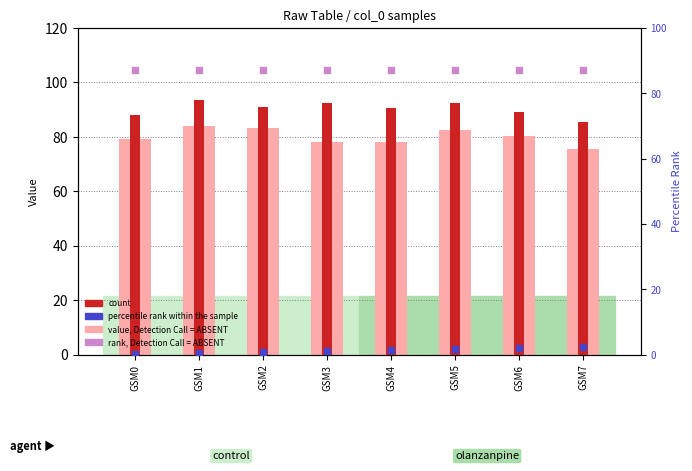

Which series has the widest spread of Y values?

value, Detection Call = ABSENT